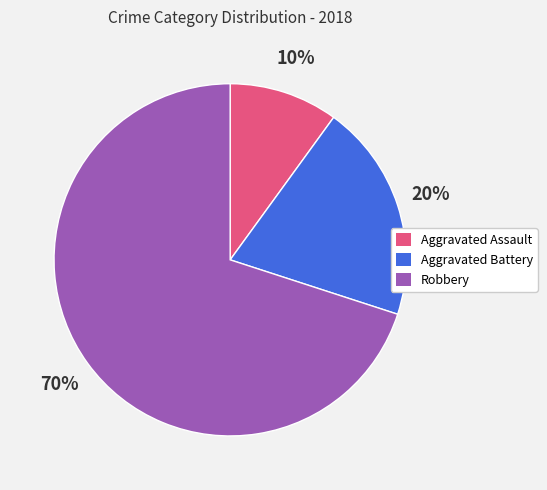

True or false: Aggravated Battery accounts for 32% of the total.

False